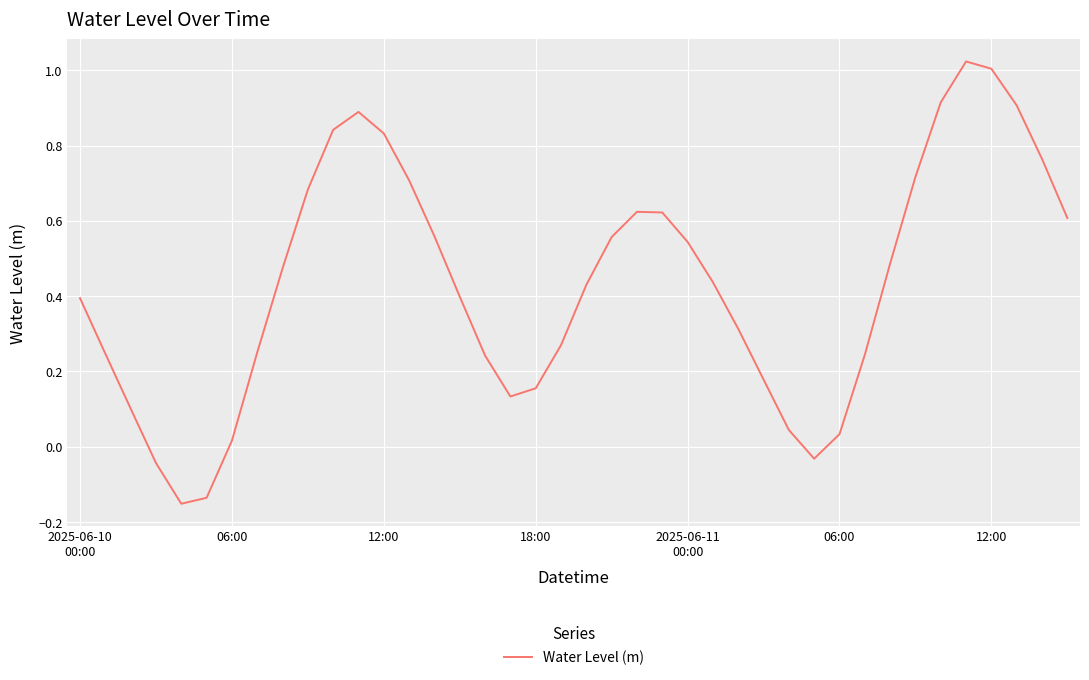

What is the difference between the maximum and minimum values?

1.2